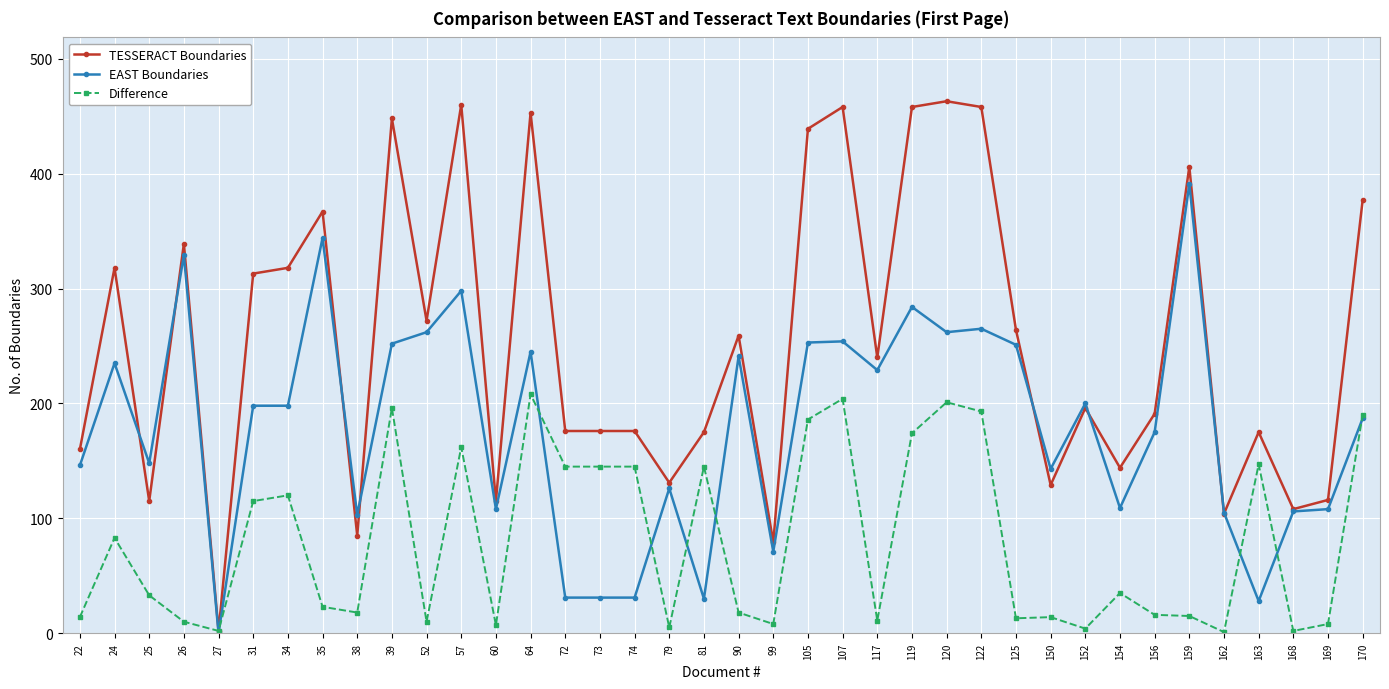

At how many categories does at least one series exceed 305?

15